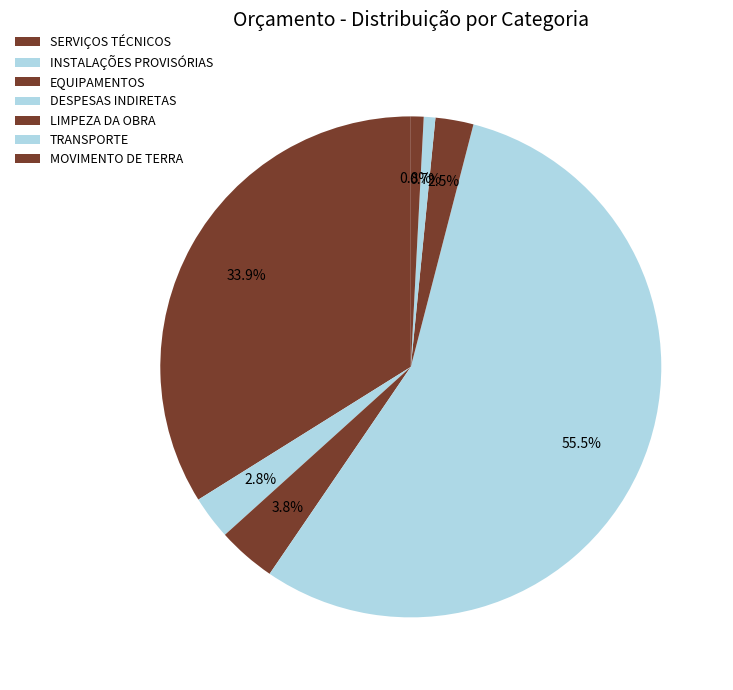

Is it true that TRANSPORTE is 1% of the pie?

True